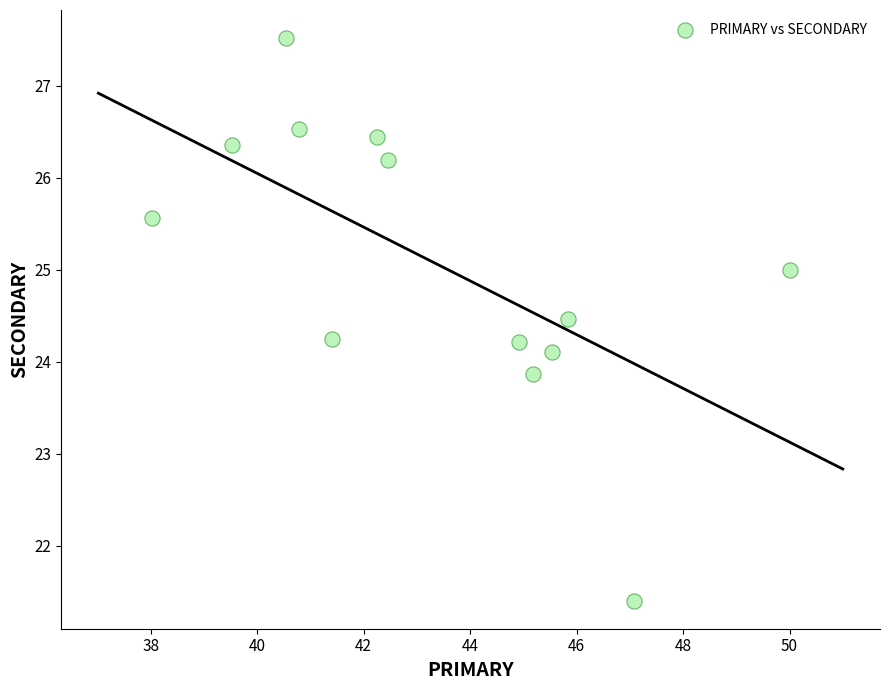

What is the range of X values (max minus min)?

12.0